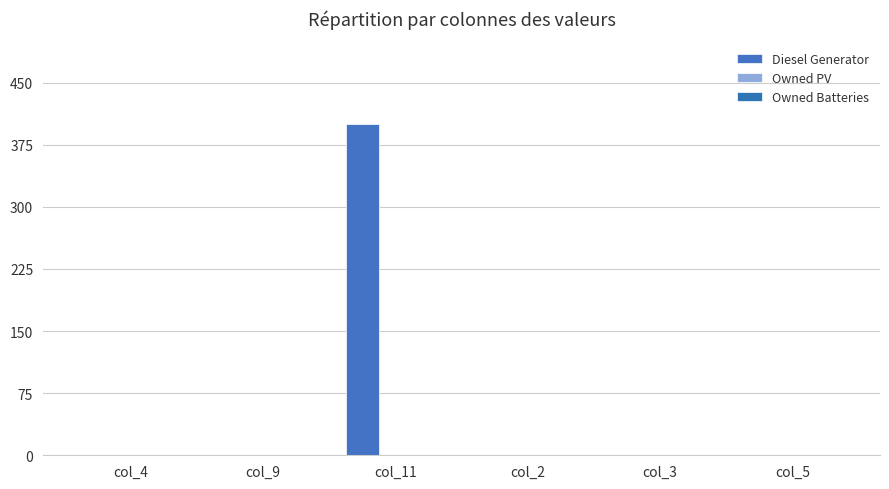

Count the number of categories in the chart.

6